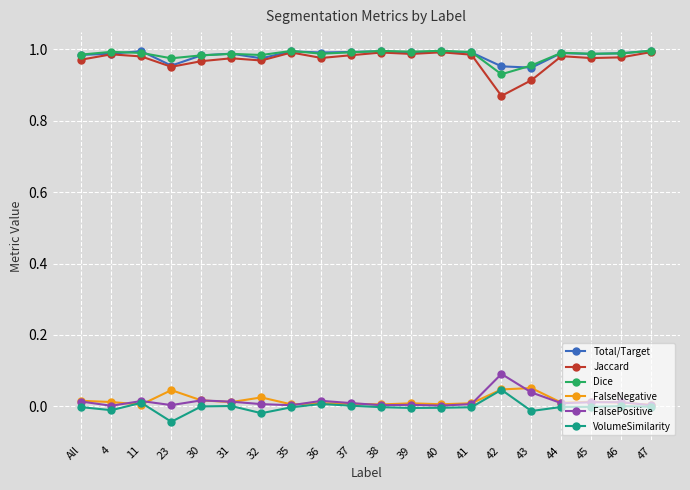

What is the label of the 8th point from the left?

35